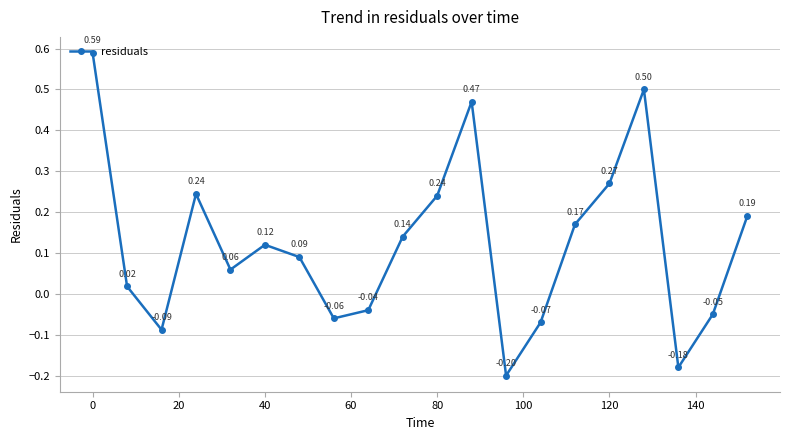

What is the sum of all values?

2.4